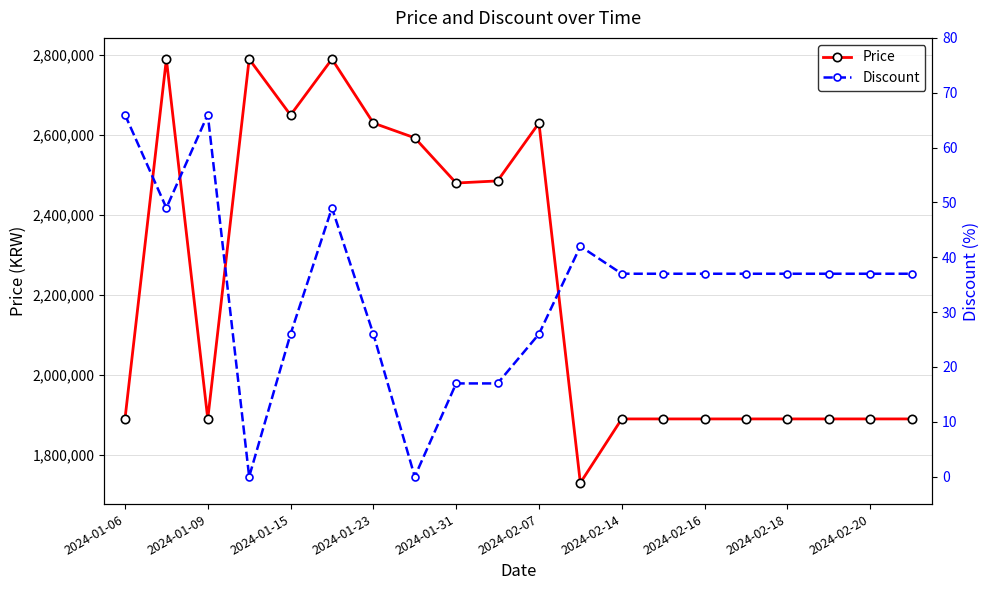

What is the difference between the second highest and second lowest values in the Discount series?

66